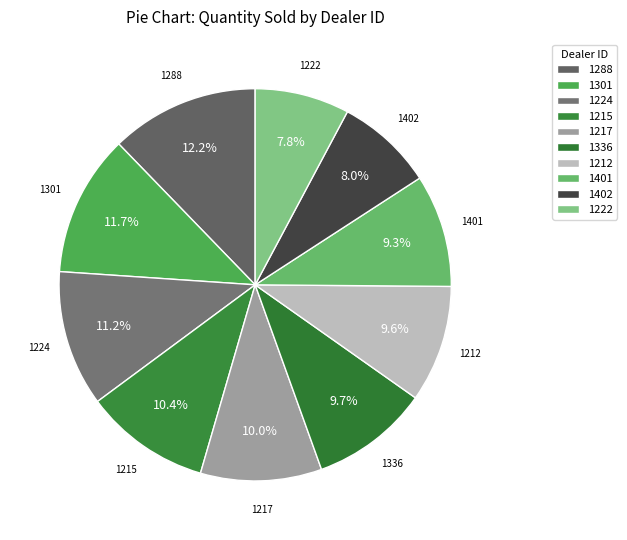

Is it true that 1402 is 8% of the pie?

True